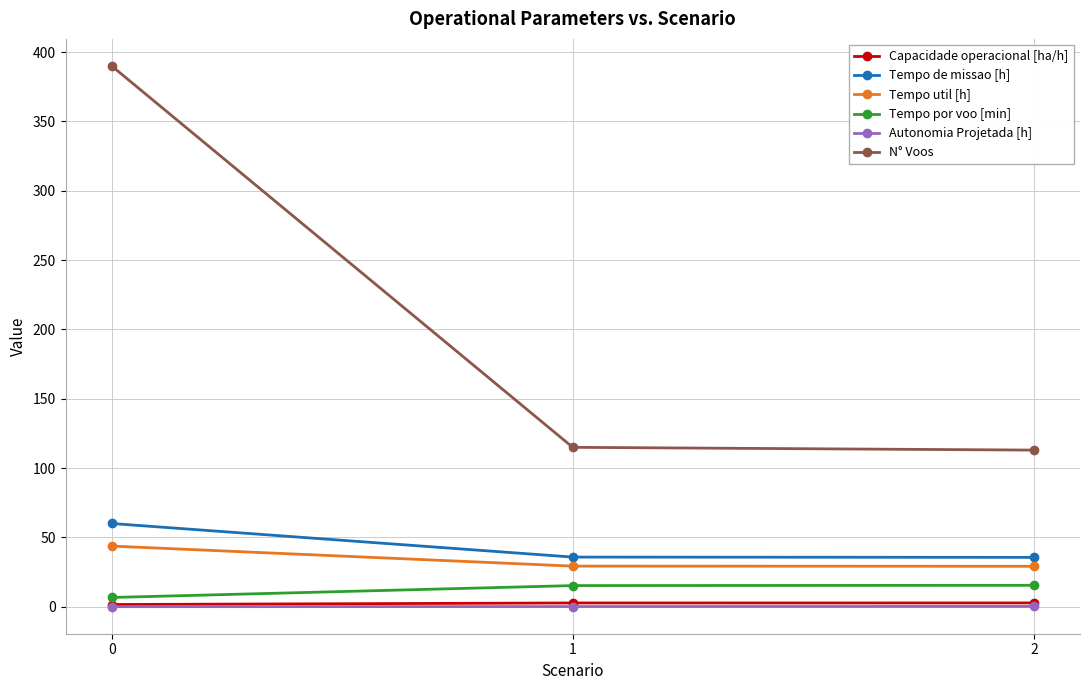

Which series has the largest total across all categories?

N° Voos